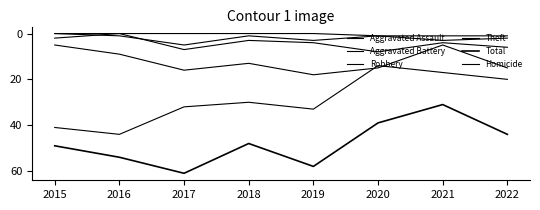

Reading left to right, extract all data points from this chart.

Aggravated Assault: 0	1	5	1	3	1	3	2
Aggravated Battery: 2	0	7	3	4	8	4	6
Robbery: 5	9	16	13	18	15	5	15
Theft: 41	44	32	30	33	14	17	20
Total: 49	54	61	48	58	39	31	44
Homicide: 0	0	0	0	0	1	1	1